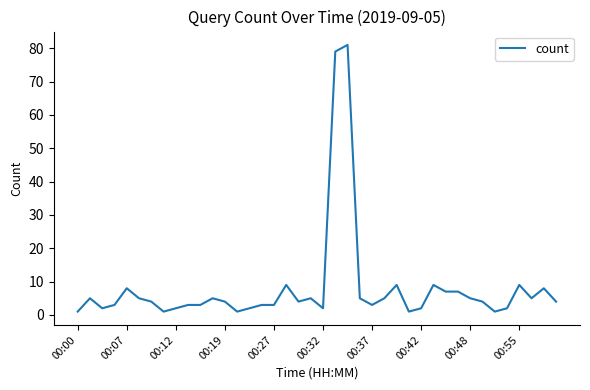

What is the greatest value displayed?

81